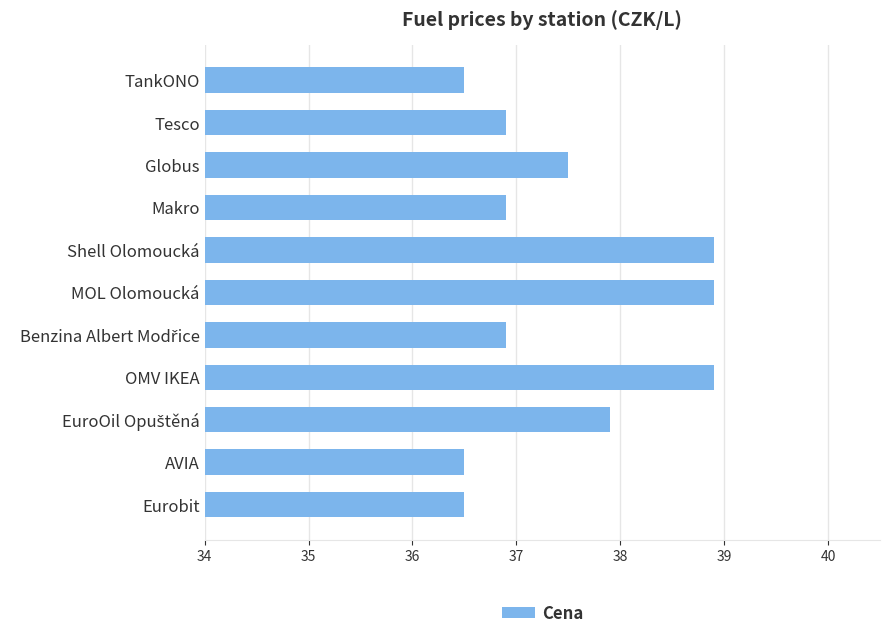

What is the sum of all values?

412.3